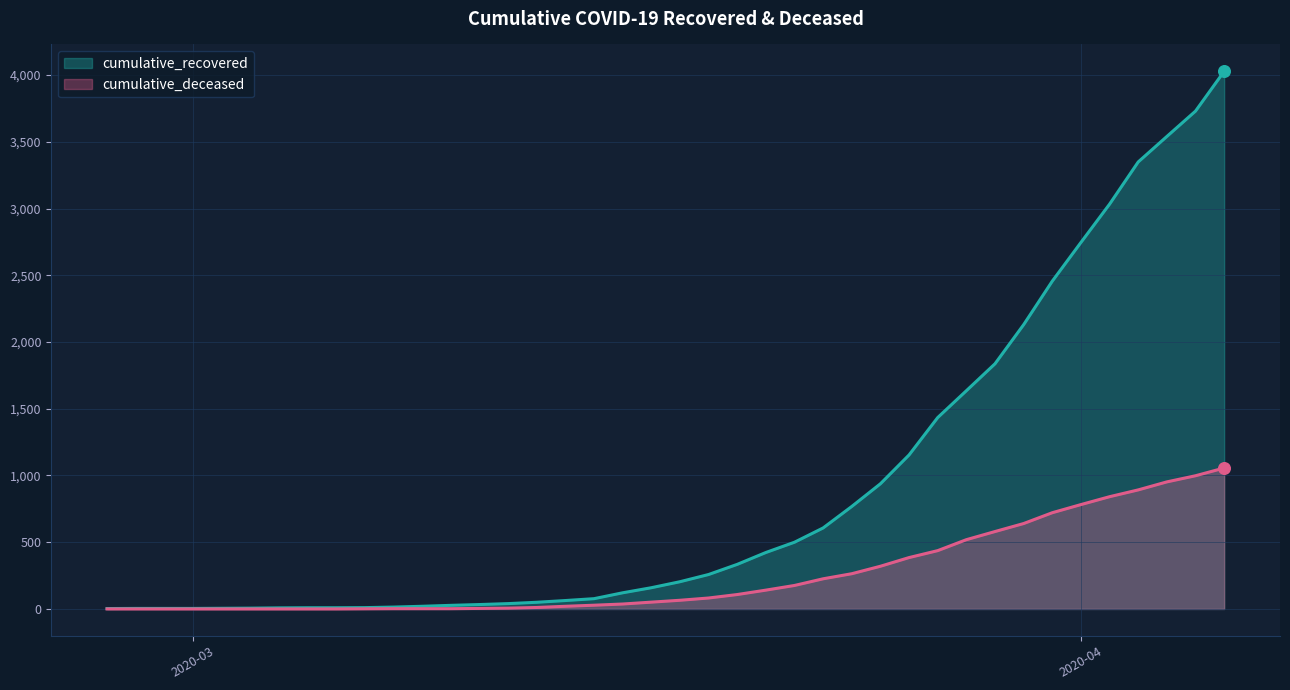

Which series reaches the maximum Y coordinate?

cumulative_recovered